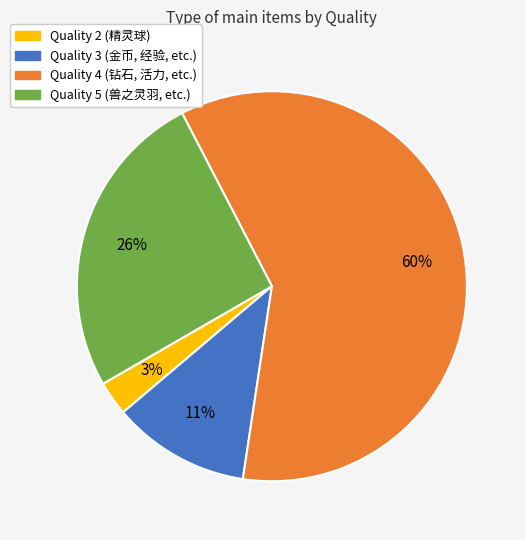

Does any single category account for the majority?

Yes